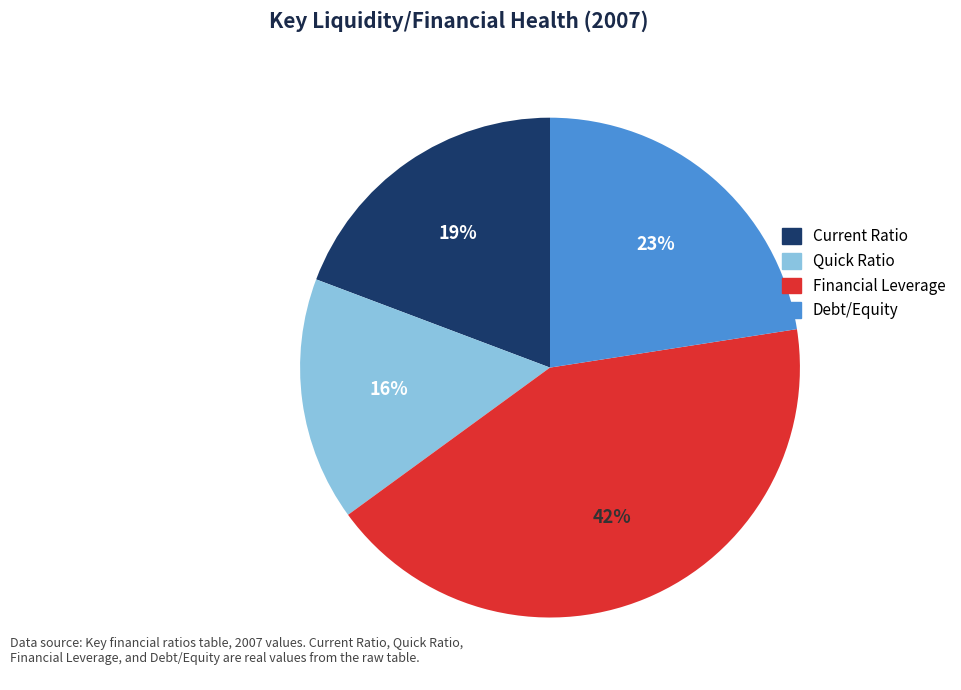

Combined, do Quick Ratio and Financial Leverage account for over 50%?

Yes